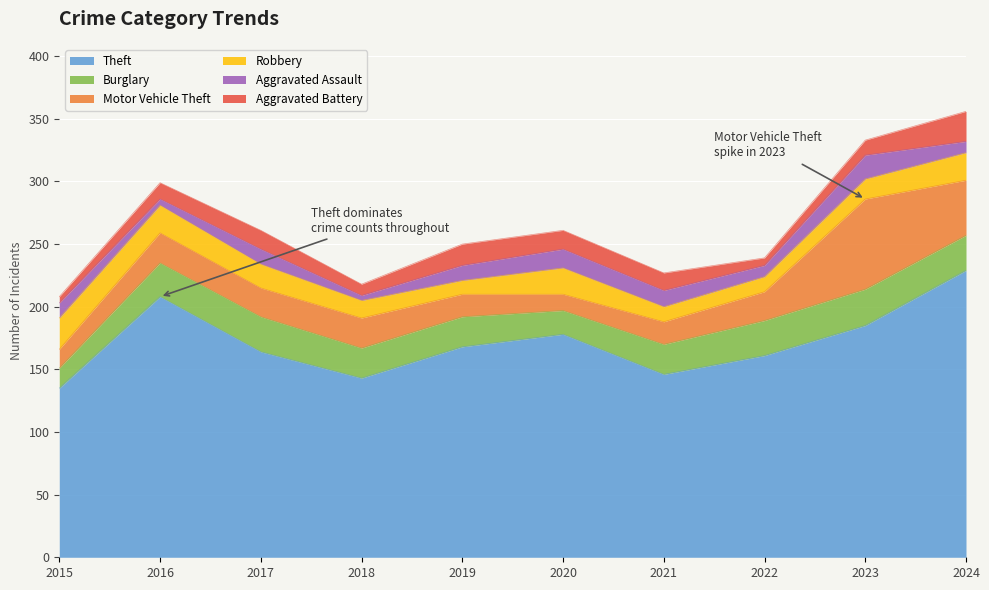

What is the total value across all series at 2023?

333